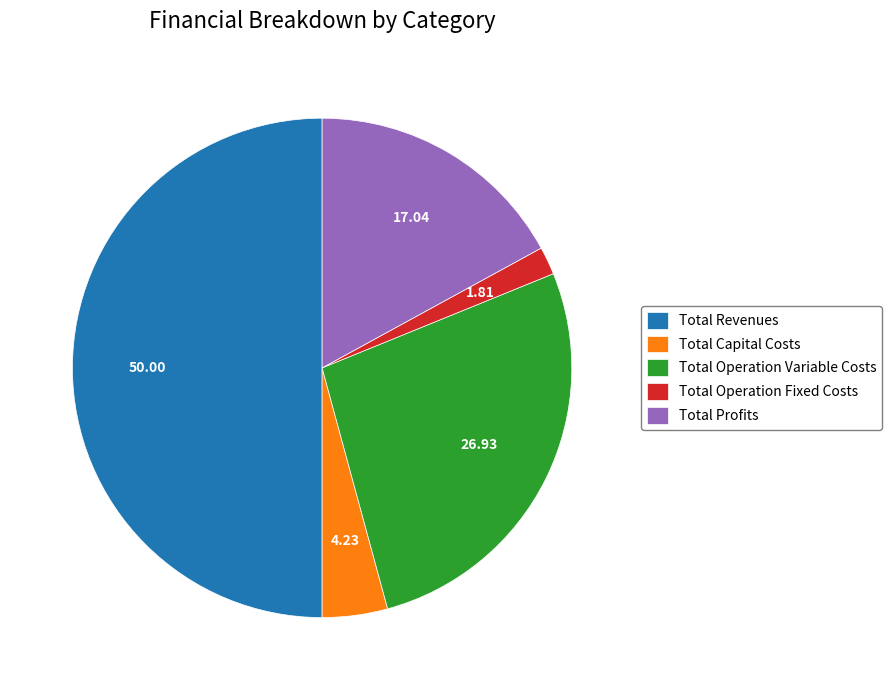

How many slices are in this pie chart?

5